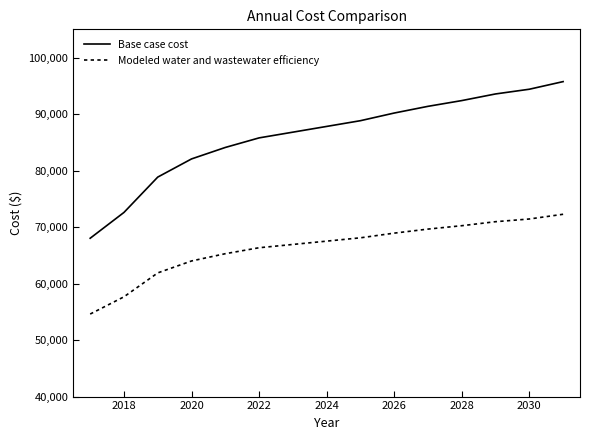

Which series has the largest range (max minus min)?

Base case cost